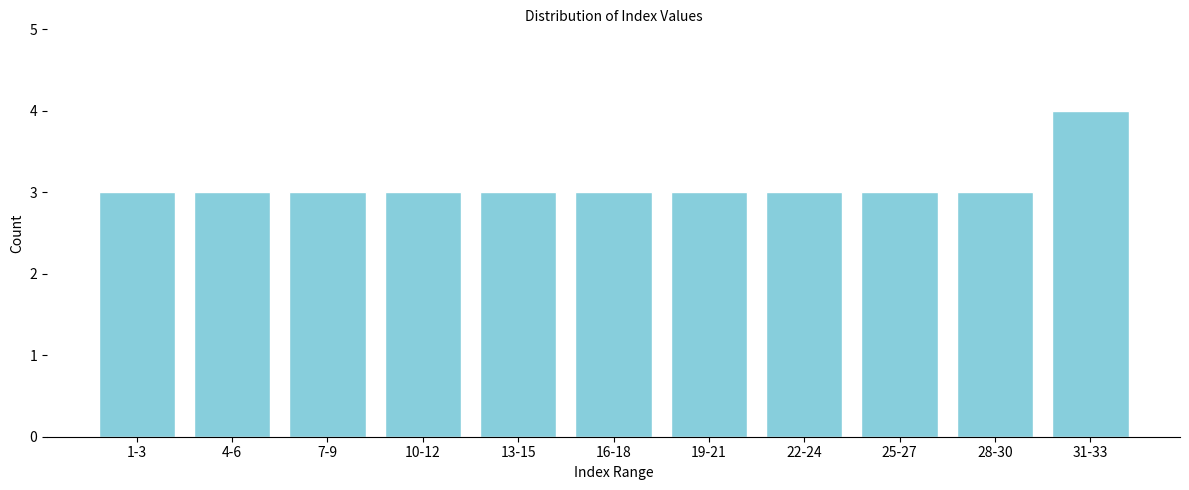

Reading left to right, transcribe all the data shown in this chart.

3	3	3	3	3	3	3	3	3	3	4